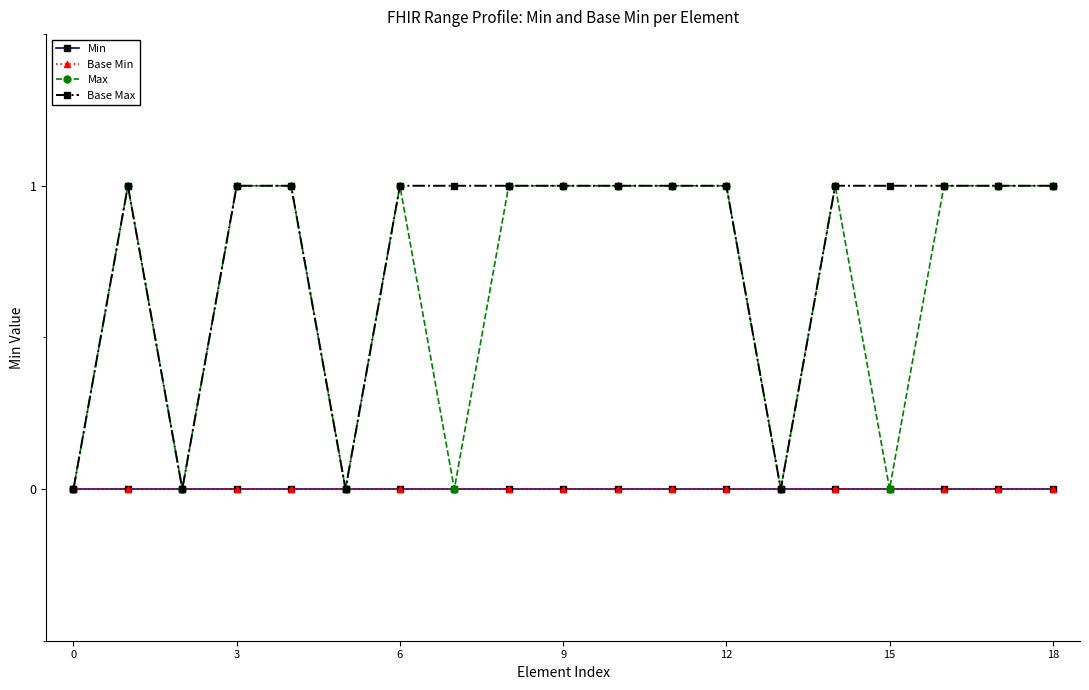

Reading left to right, transcribe all the data shown in this chart.

Min: 0	0	0	0	0	0	0	0	0	0	0	0	0	0	0	0	0	0	0
Base Min: 0	0	0	0	0	0	0	0	0	0	0	0	0	0	0	0	0	0	0
Max: 0	1	0	1	1	0	1	0	1	1	1	1	1	0	1	0	1	1	1
Base Max: 0	1	0	1	1	0	1	1	1	1	1	1	1	0	1	1	1	1	1